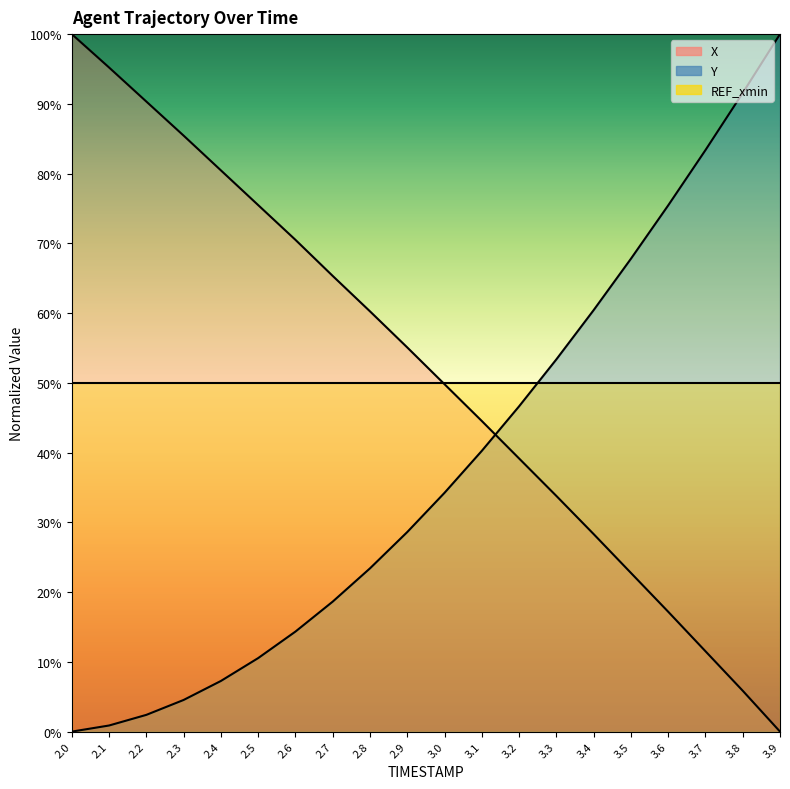

True or false: Y has a value of 14.9 at 2.5.

False